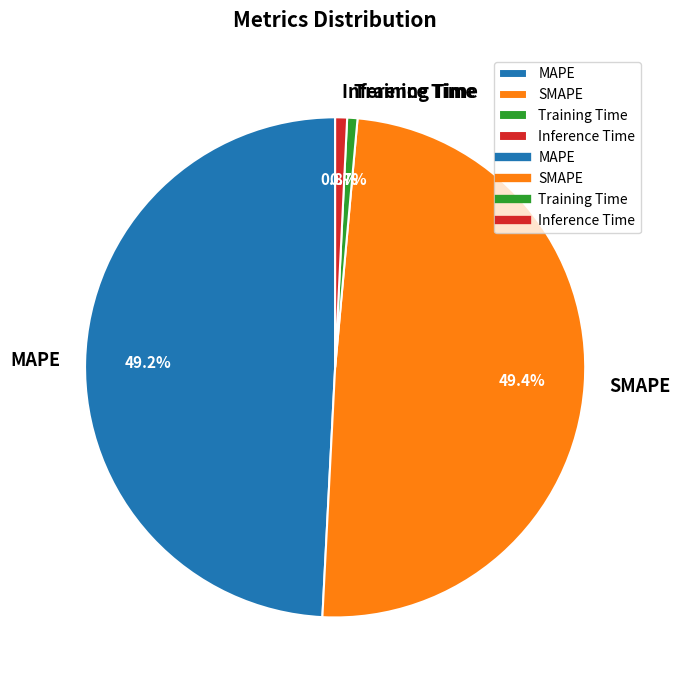

Is MAPE the majority of the pie?

No